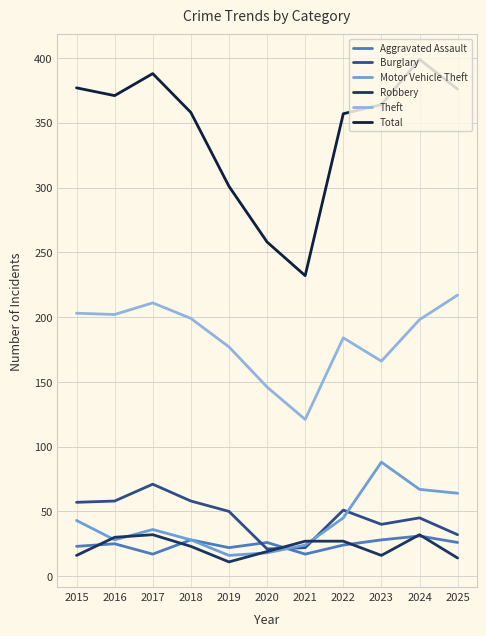

Is this an area chart (filled region under the line)?

No